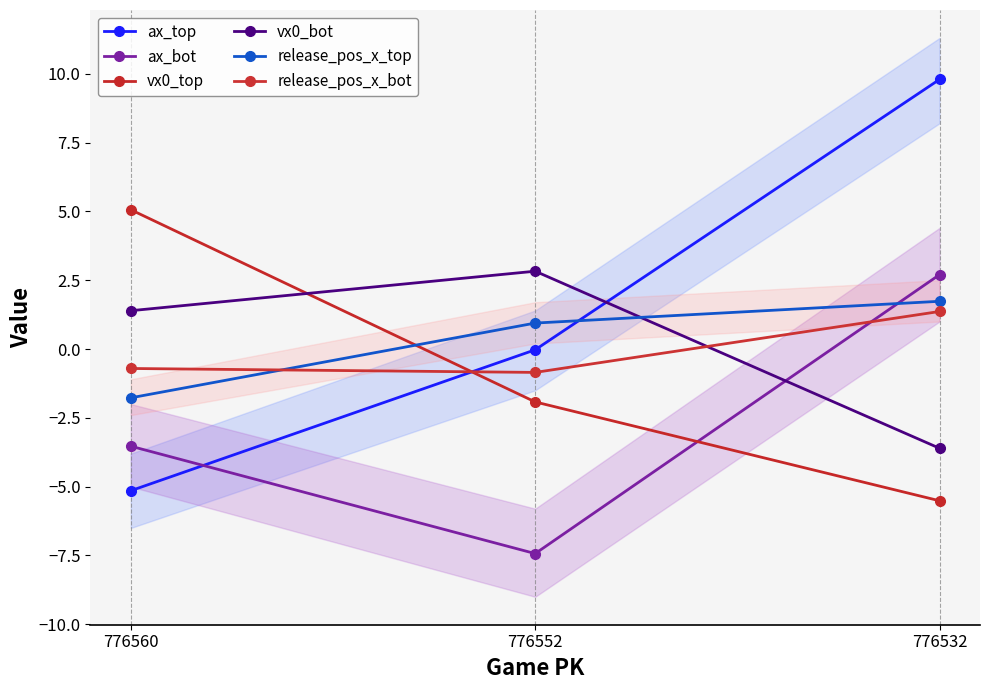

What is the highest value of the ax_top series?

9.8